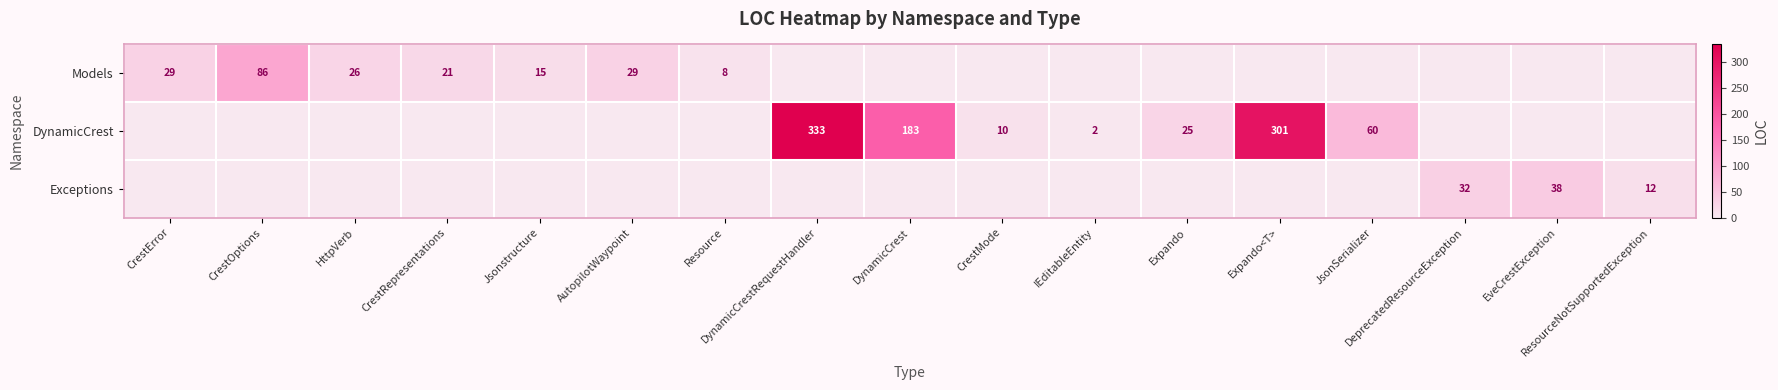

True or false: Models has a value of 86 at CrestOptions.

True